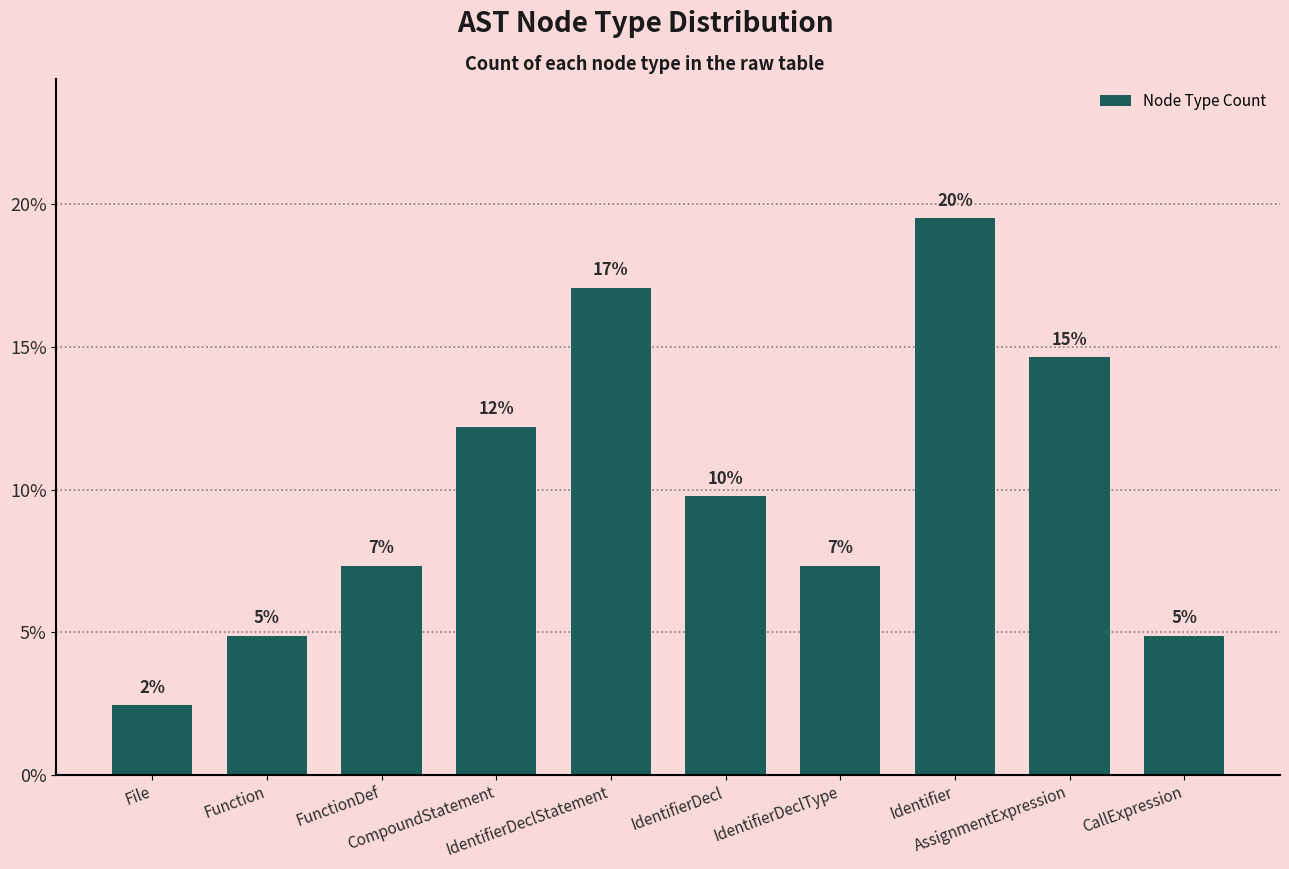

The chart shows a value of 29.2 at IdentifierDeclStatement. True or false?

False